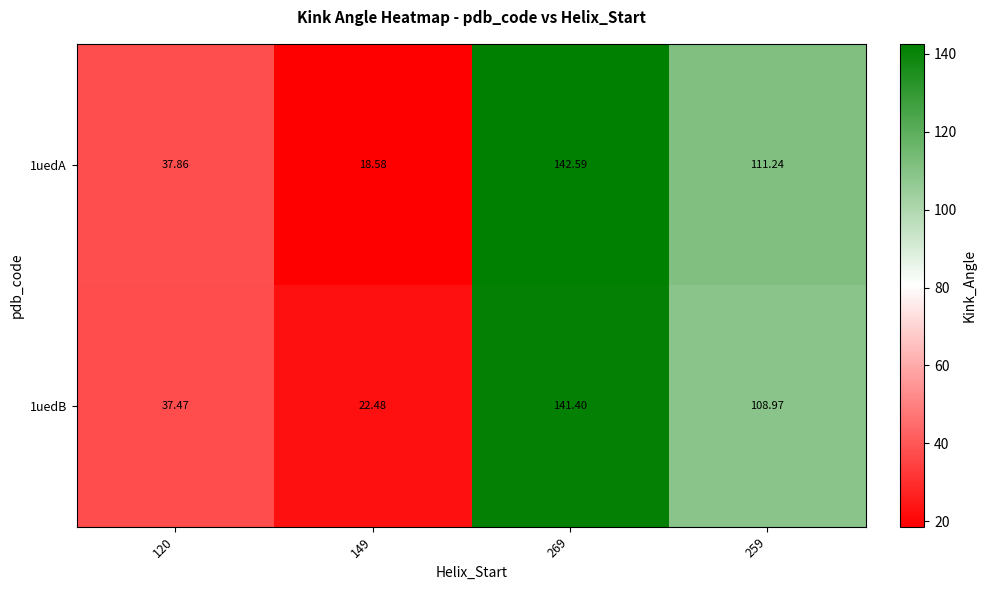

Is the value of 1uedA at 269 greater than the value of 1uedB at 149?

Yes